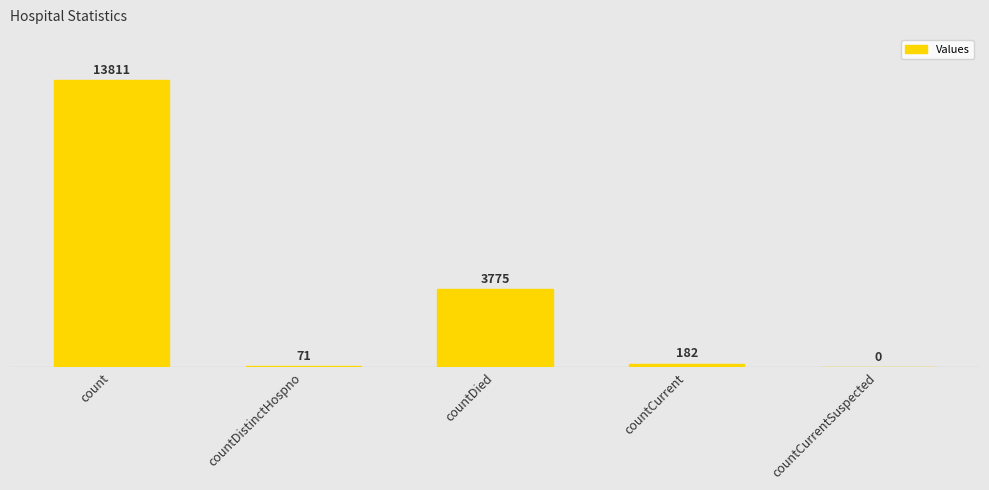

How many positive values are there?

4